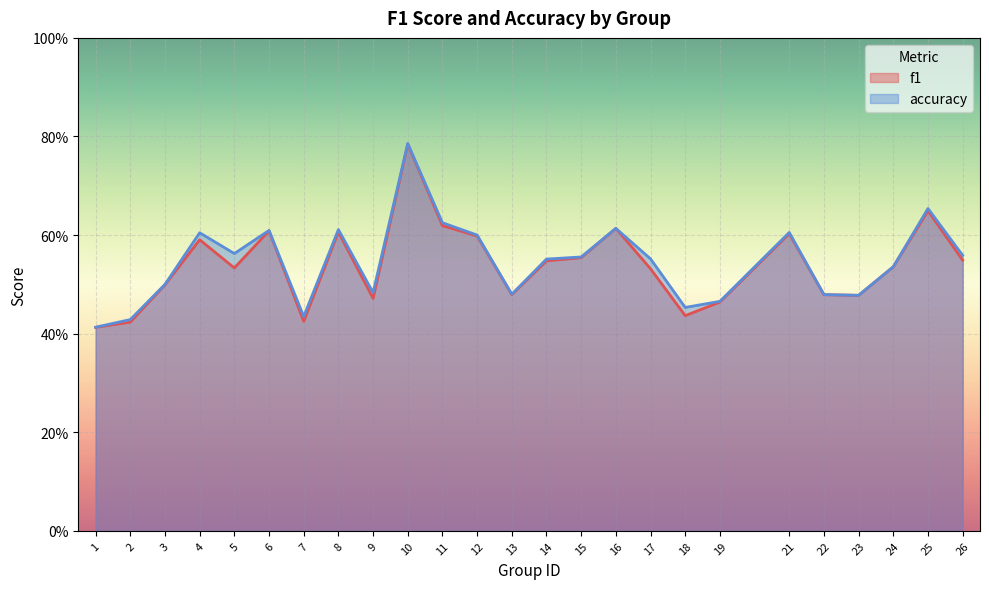

What is the total value across all series at 14?

1.1